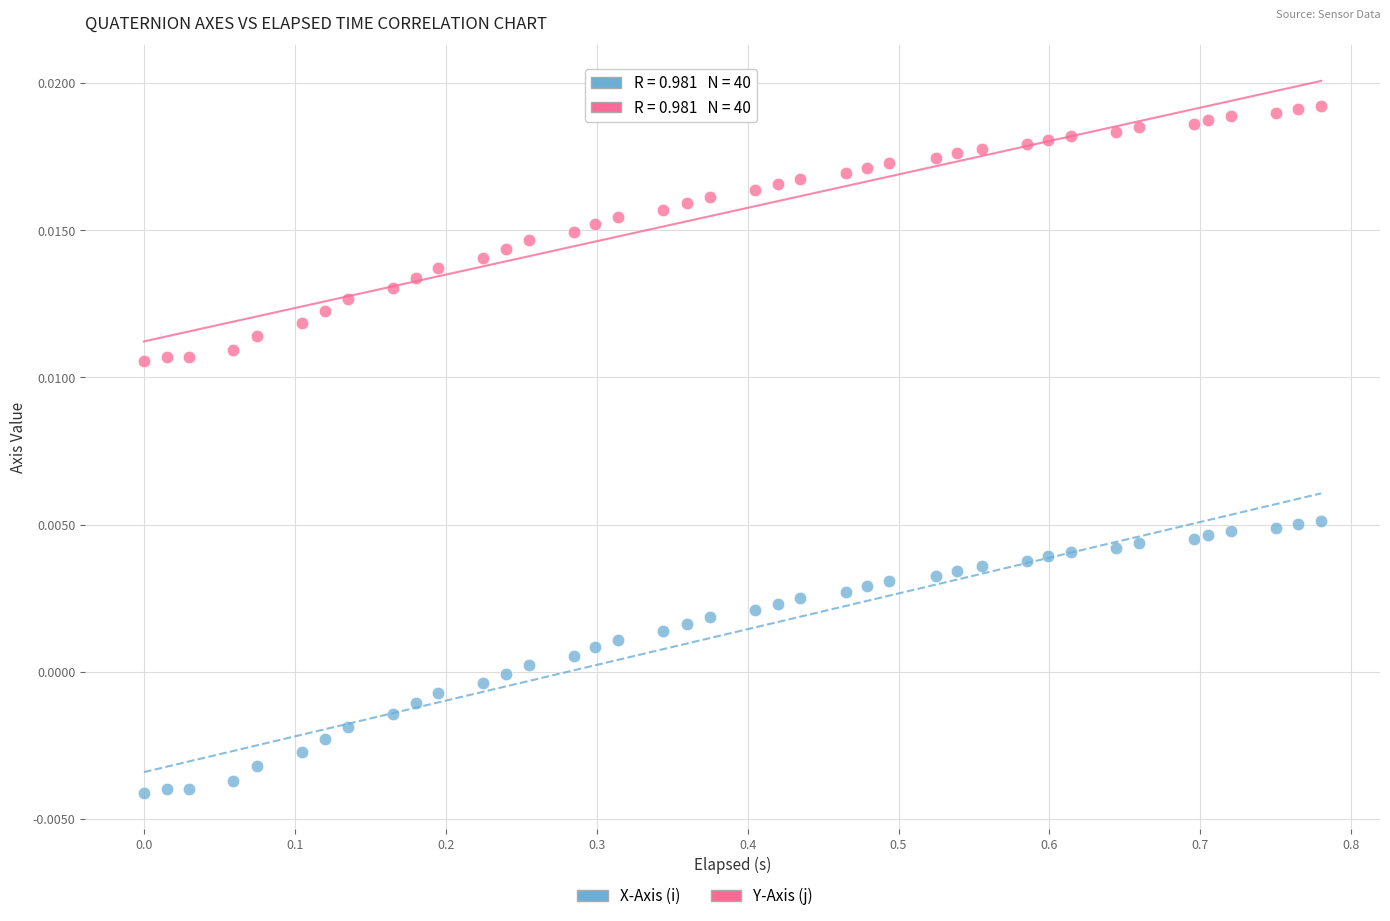

Which series contains the highest Y value?

Y-Axis (j)